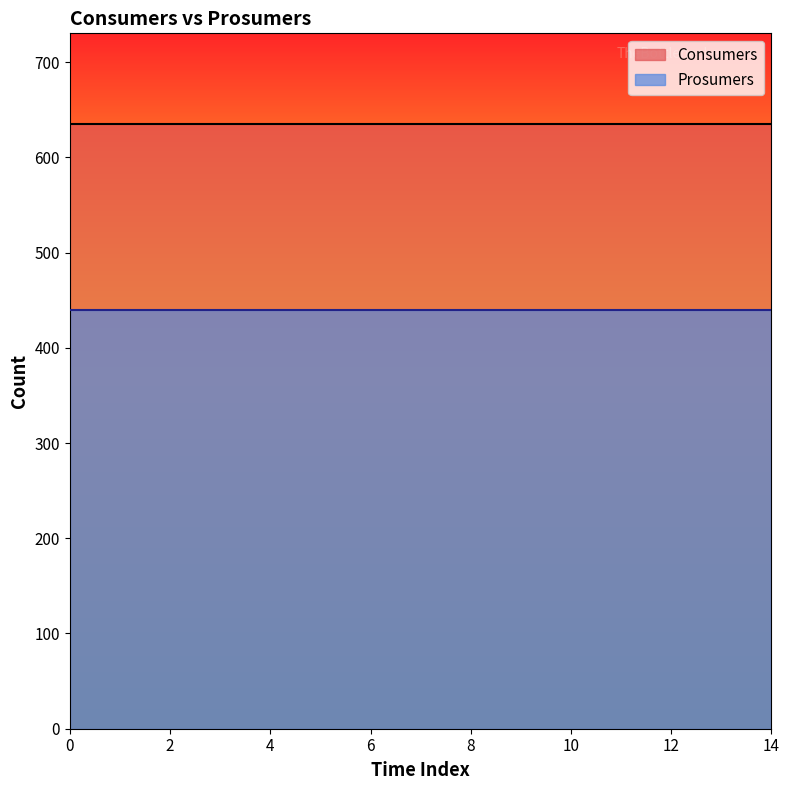

True or false: Prosumers has a value of 600 at 8.

False